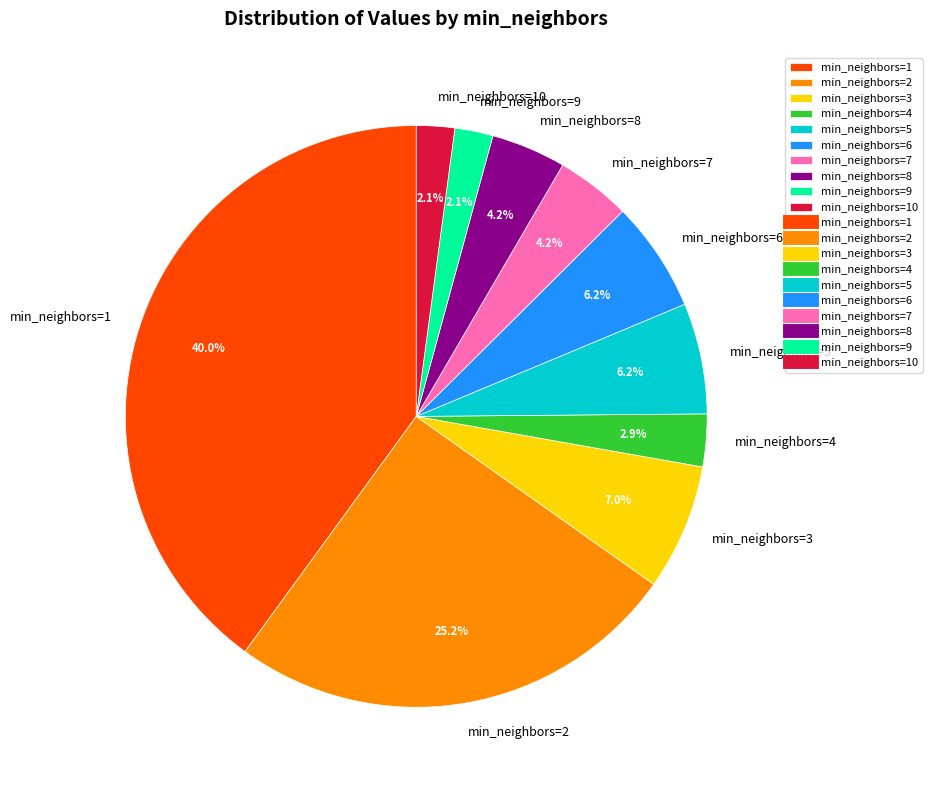

What percentage is NOT represented by min_neighbors=3?

93.0%